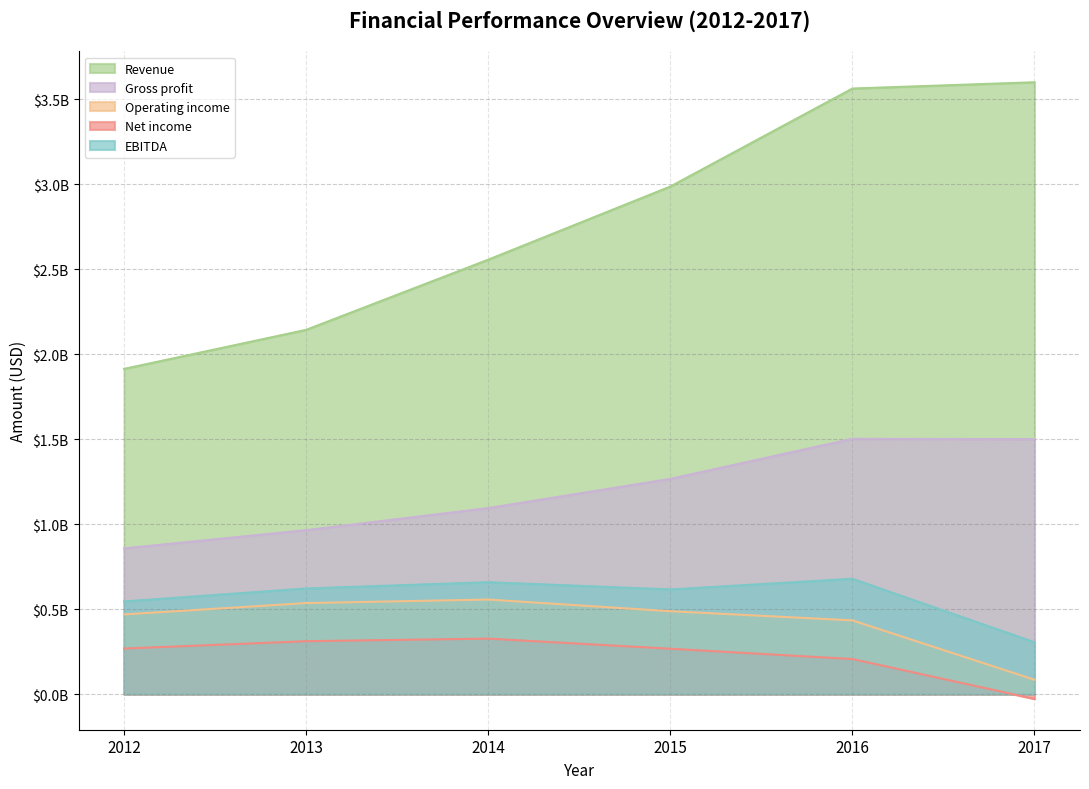

Which series has the largest total across all categories?

Revenue